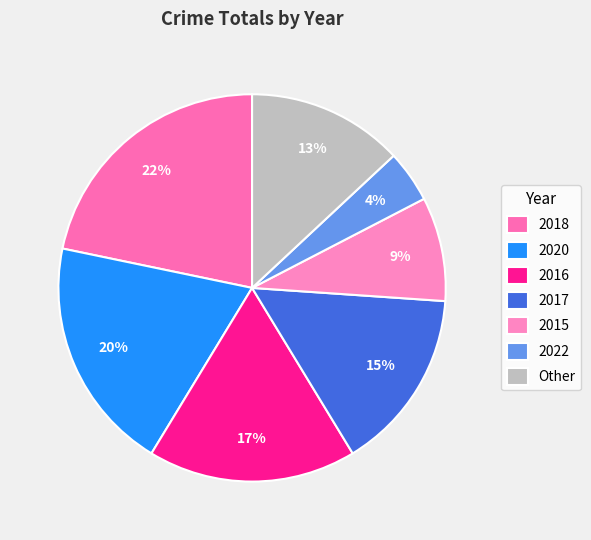

Count the number of slices in the pie.

7